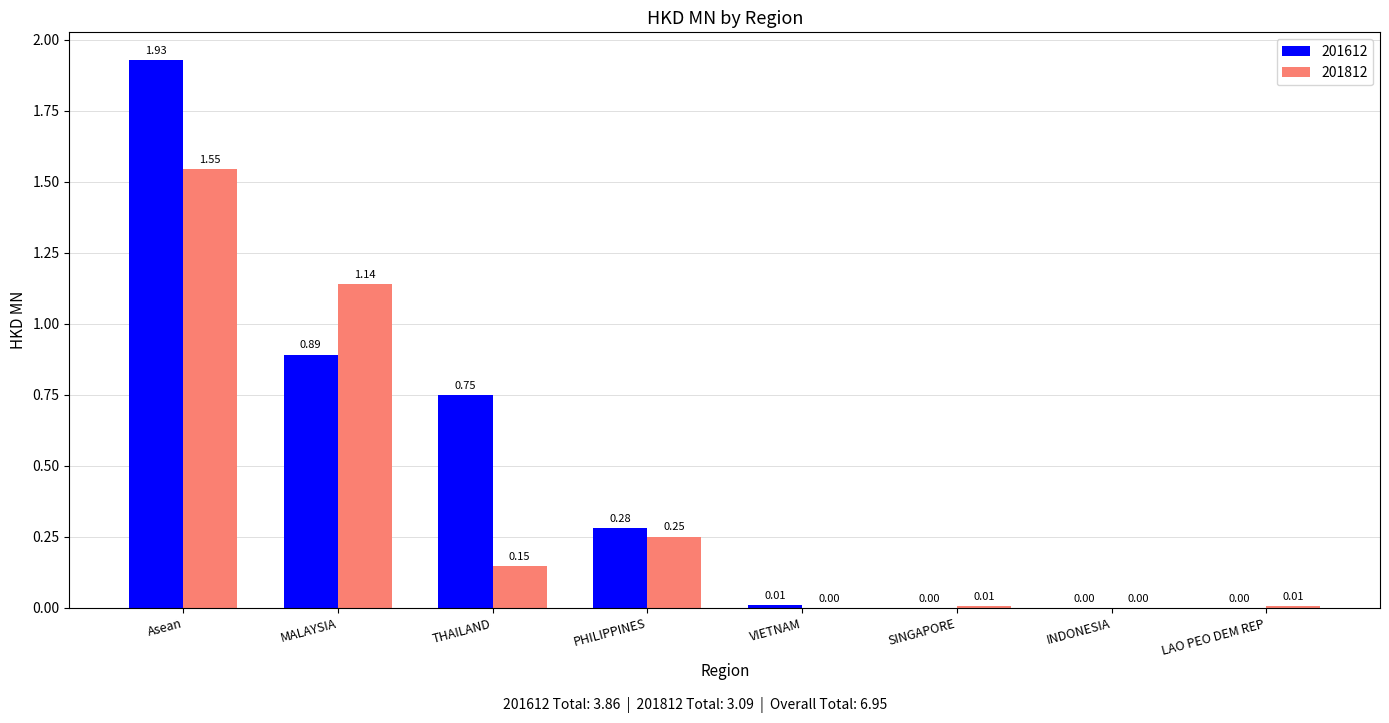

Which series changed the most between Asean and SINGAPORE?

201612